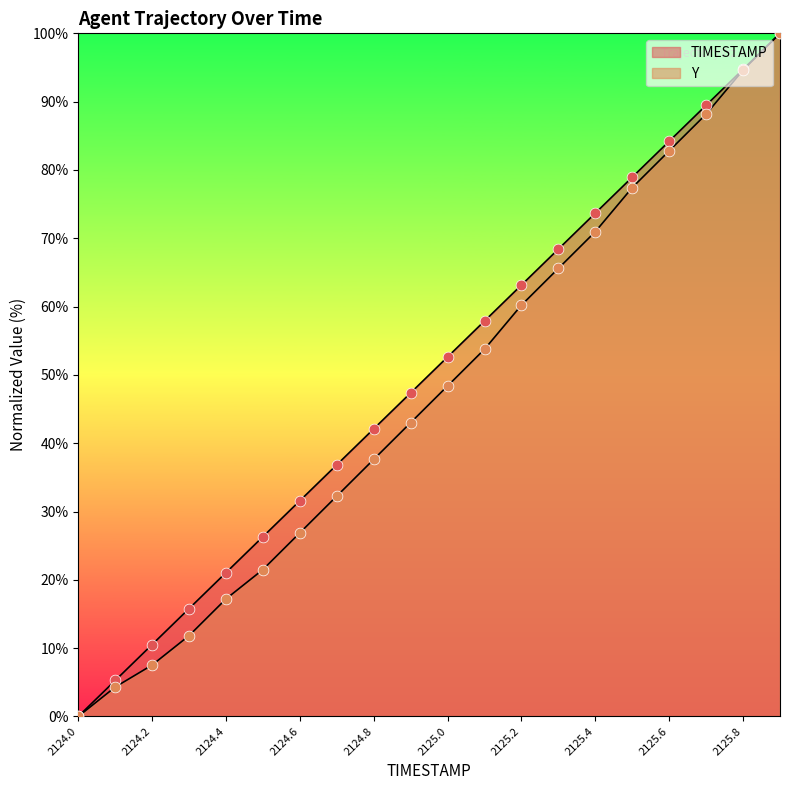

Is the value of TIMESTAMP at 2124.5 greater than the value of Y at 2124.7?

No